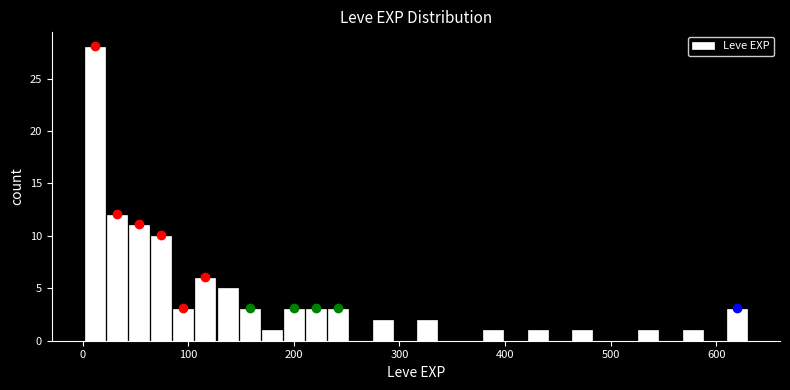

Around what value on the x-axis is the tallest bar? Give the approximate position of its centre, as read against the axis.

10